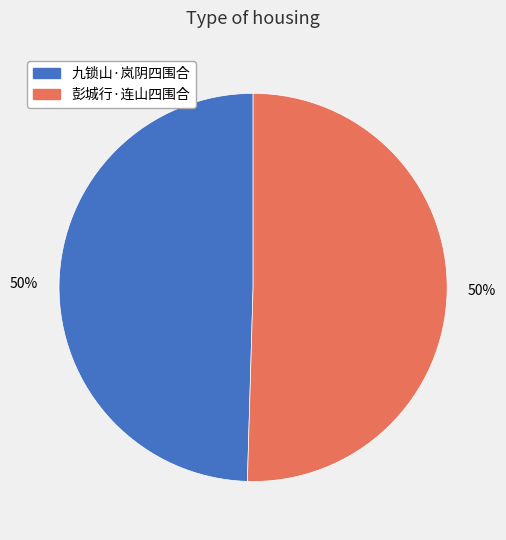

To the nearest percent, what portion does 九锁山·岚阴四围合 represent?

50%